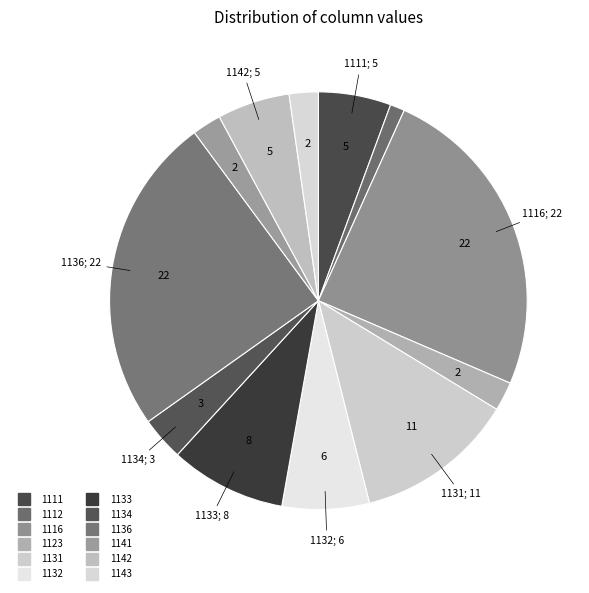

Rank the categories by value from lowest to highest.

1112, 1123, 1141, 1143, 1134, 1111, 1142, 1132, 1133, 1131, 1116, 1136